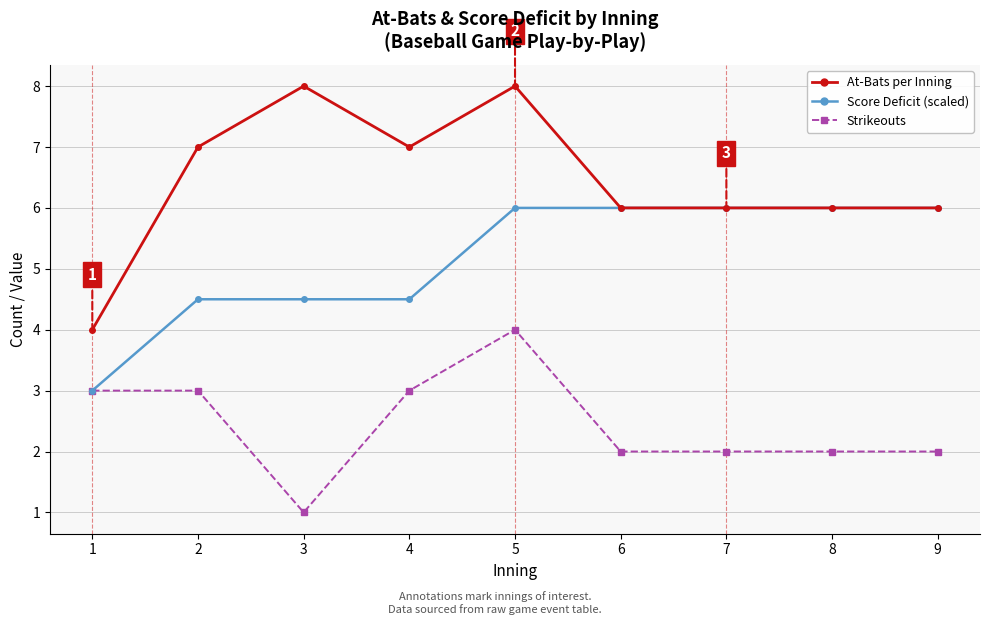

What is the sum of the Strikeouts values at 7 and 1?

5.0